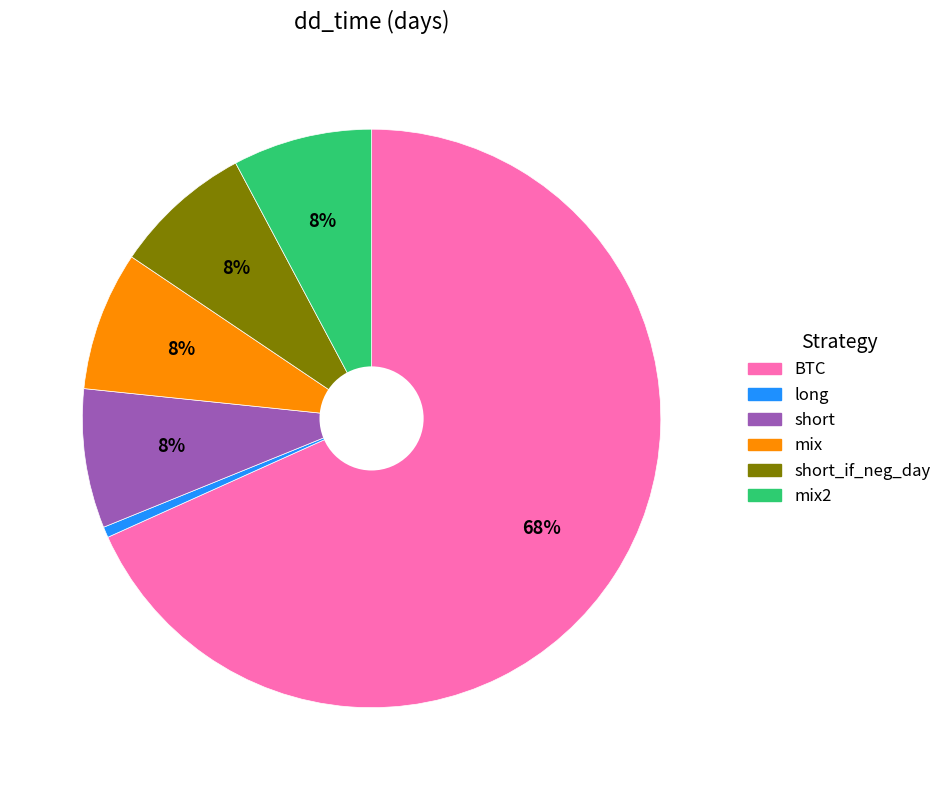

Is there a majority slice in this chart?

Yes